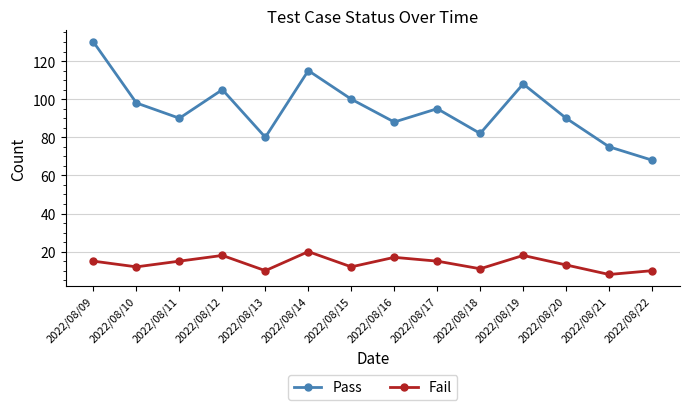

Which series changed the most between 2022/08/14 and 2022/08/15?

Pass